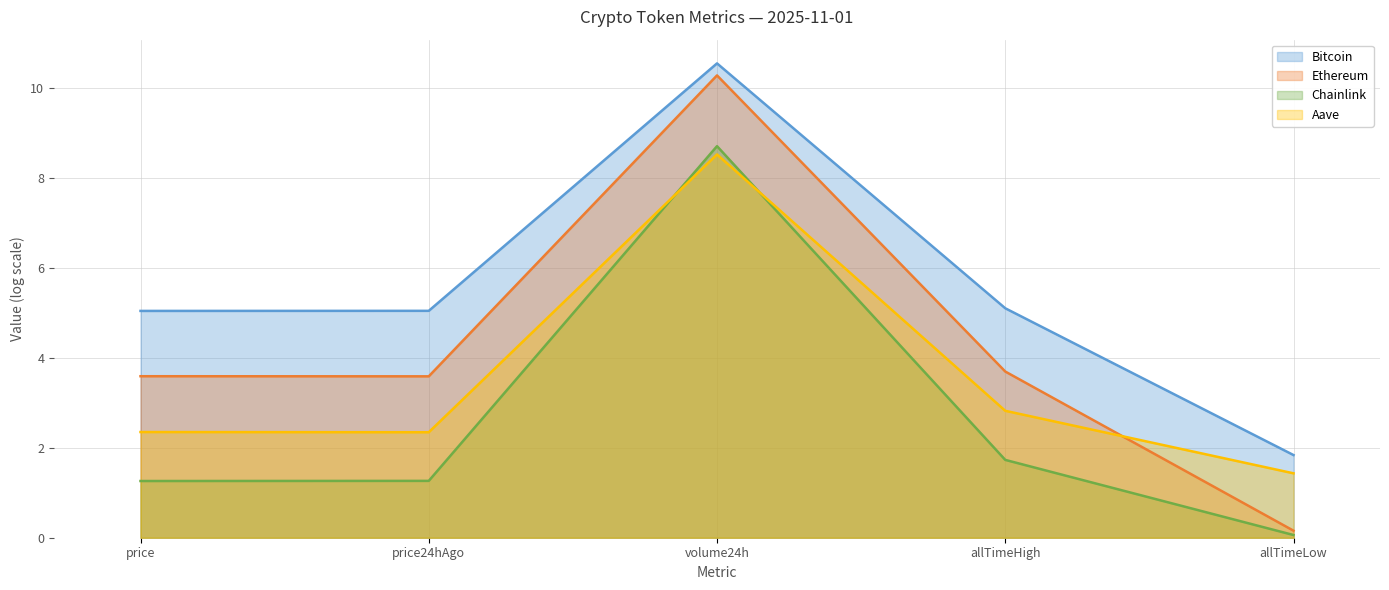

What is the approximate value of Ethereum at allTimeLow?

0.2